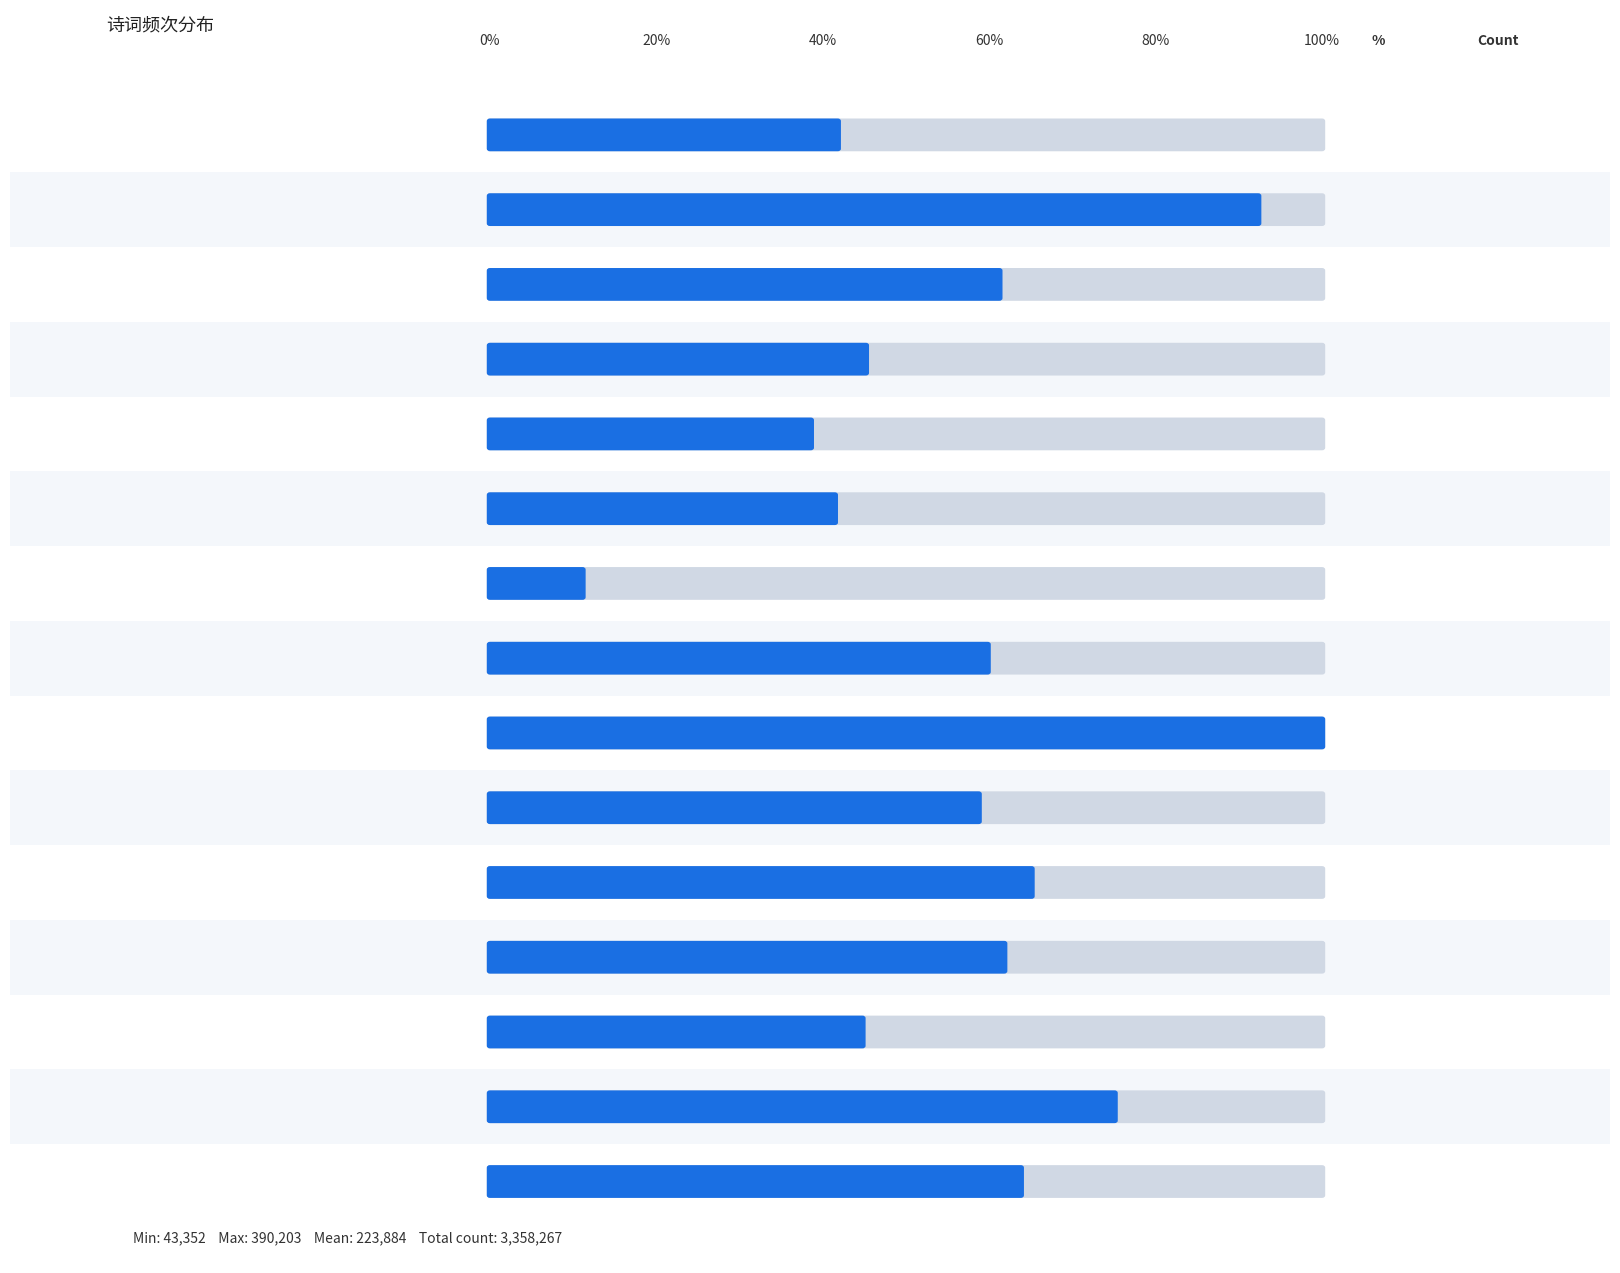

How many values exceed 233362?

7